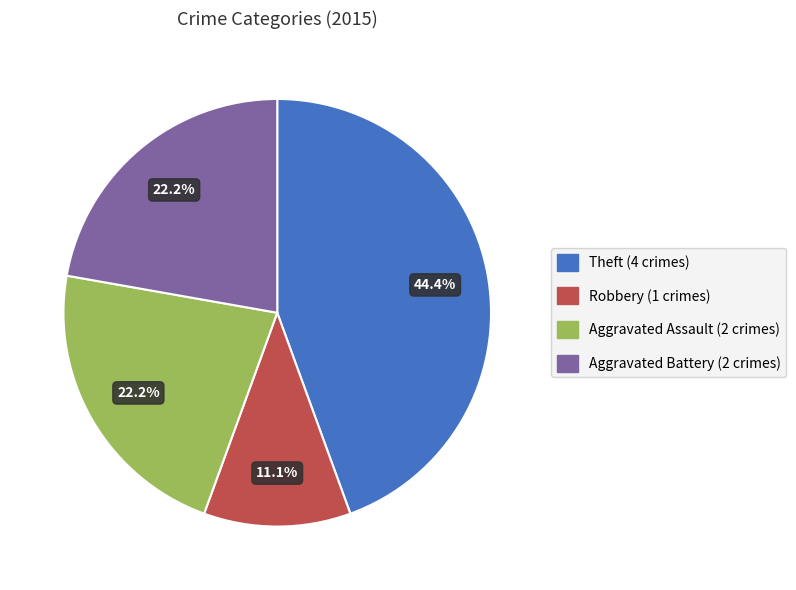

Count the number of slices in the pie.

4